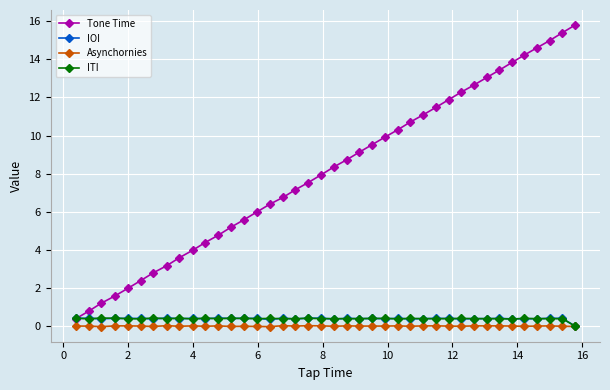

True or false: IOI has more than 2 points higher than both neighbors.

True